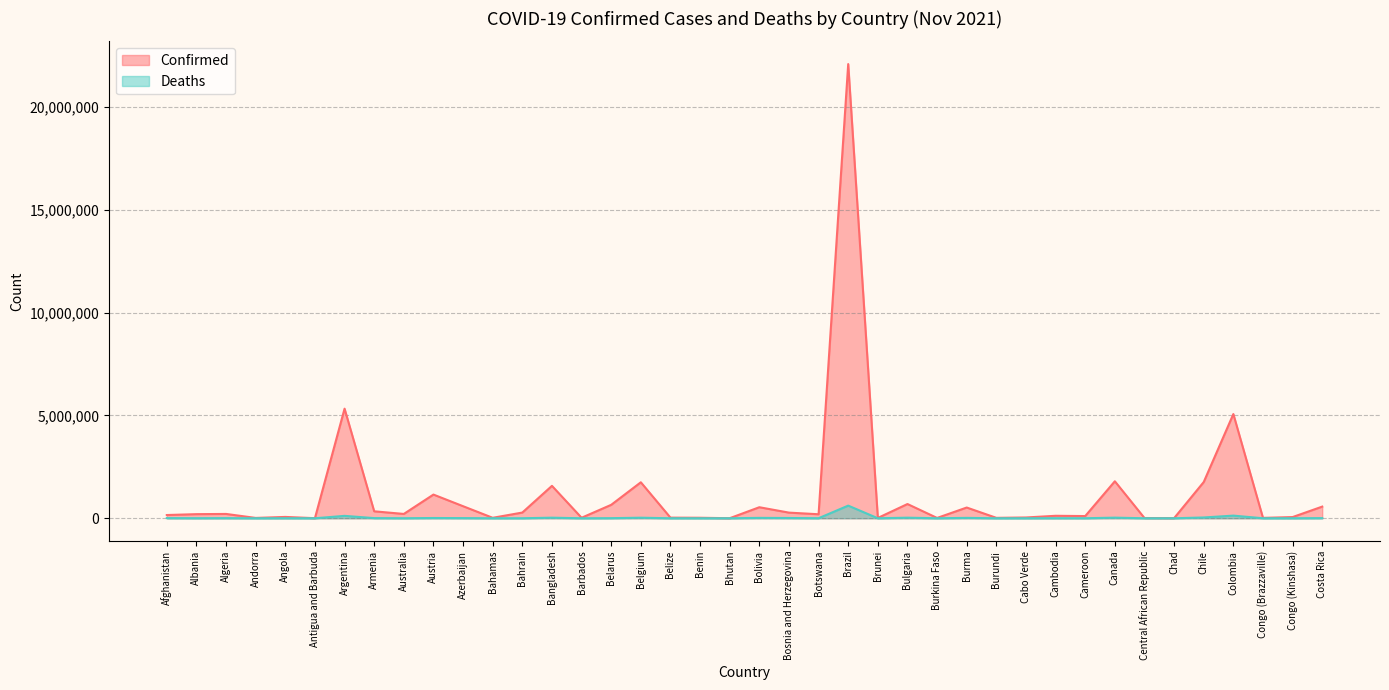

Is the value of Confirmed at Bangladesh greater than the value of Deaths at Colombia?

Yes